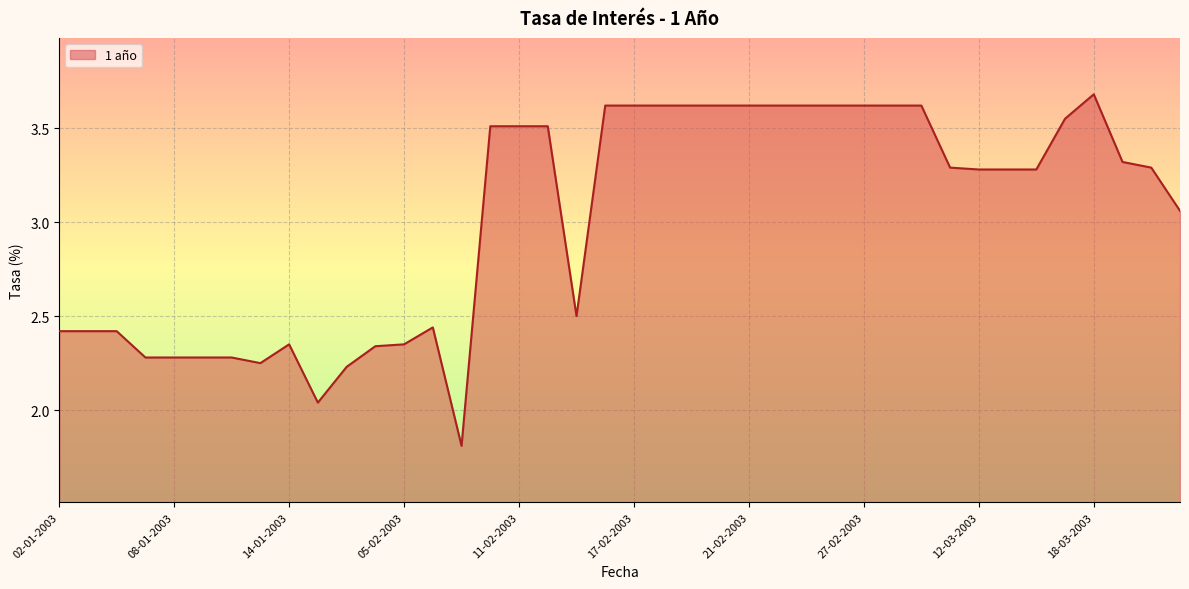

What is the smallest value displayed?

1.8